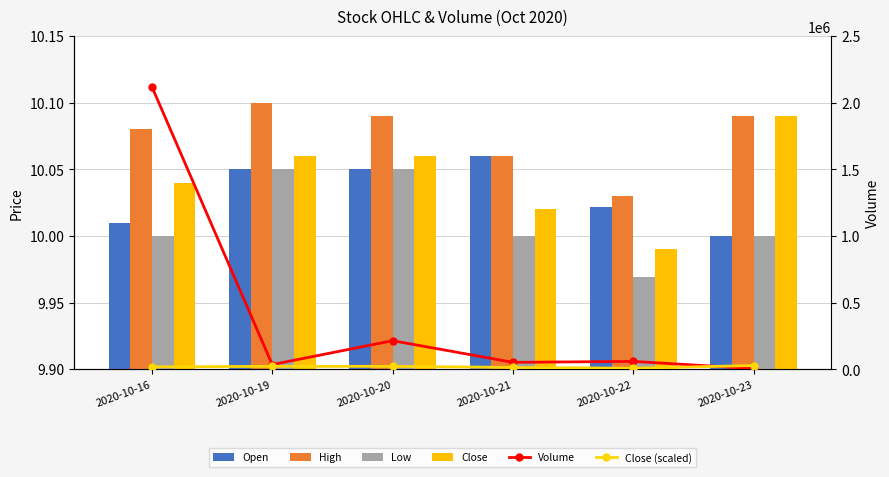

What is the lowest value of the High series?

10.0